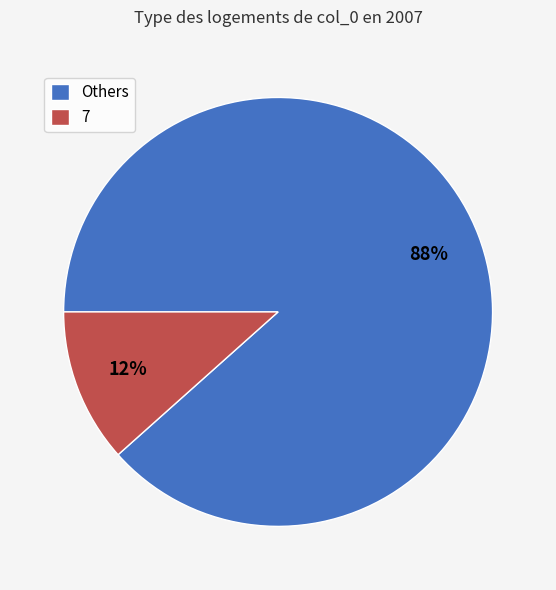

Rank the categories by value from highest to lowest.

Others, 7